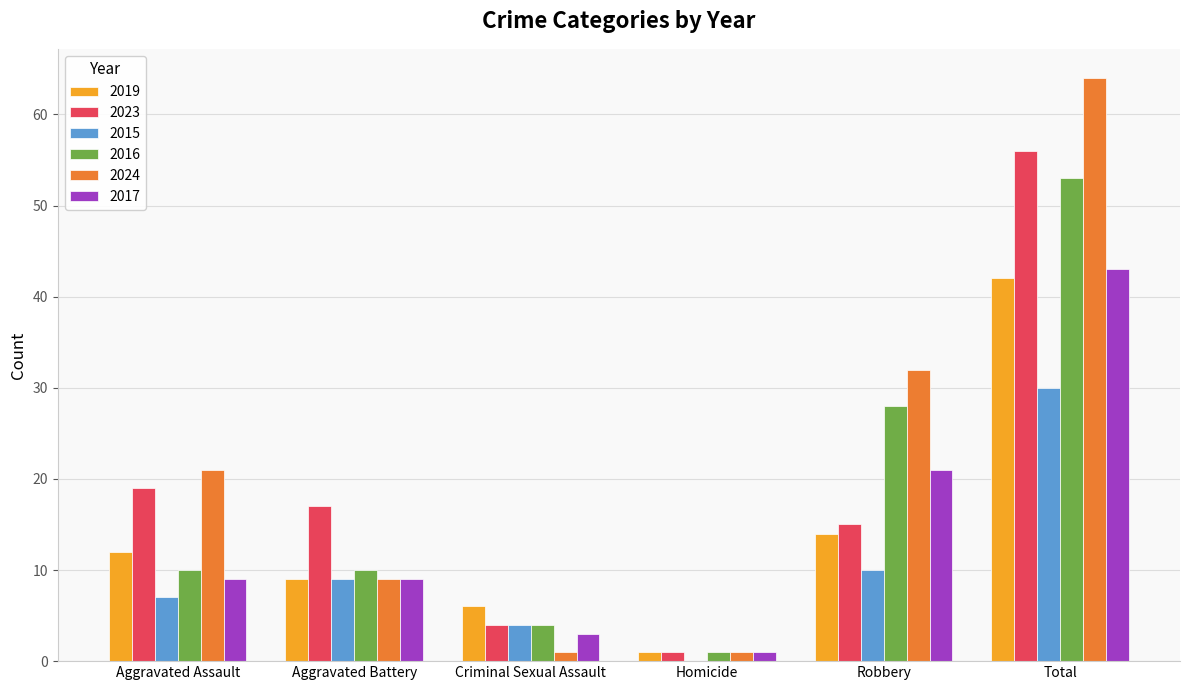

At which category is the sum across all series the highest?

Total